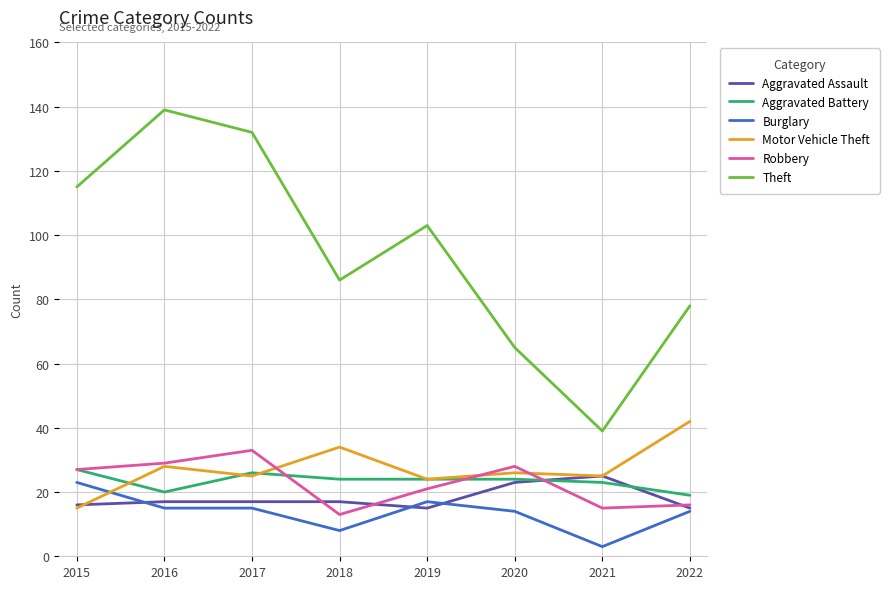

Which series ends up on top after the final intersection of Burglary and Motor Vehicle Theft?

Motor Vehicle Theft